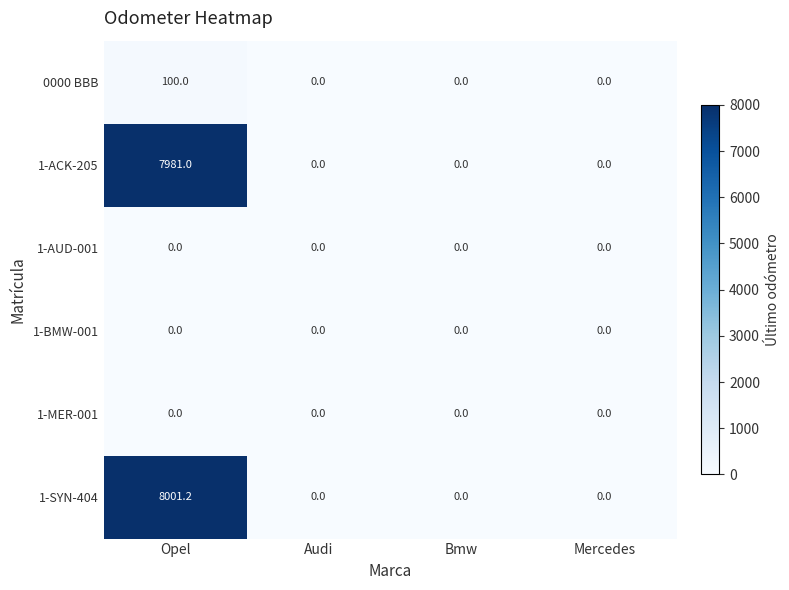

At which category is the sum across all series the highest?

Opel